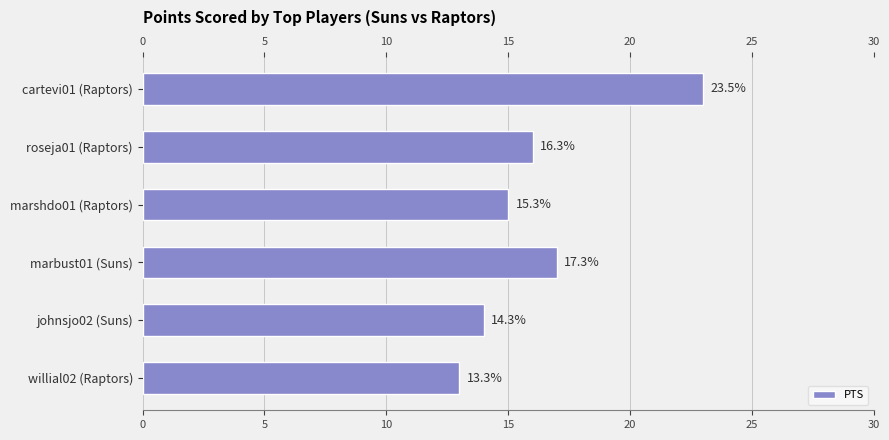

How many bars are there in total?

6